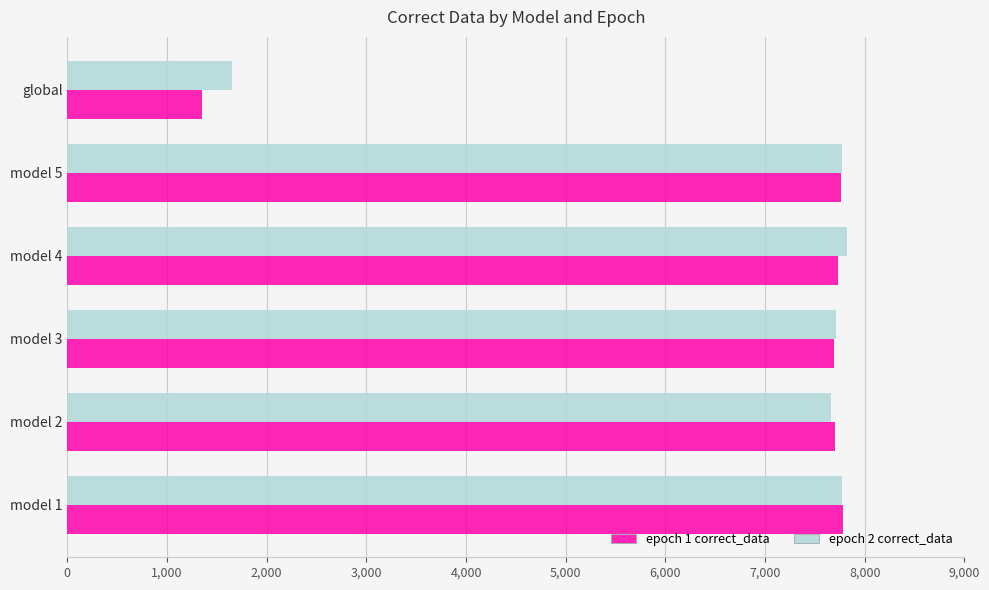

What is the minimum value shown in the chart?

1348